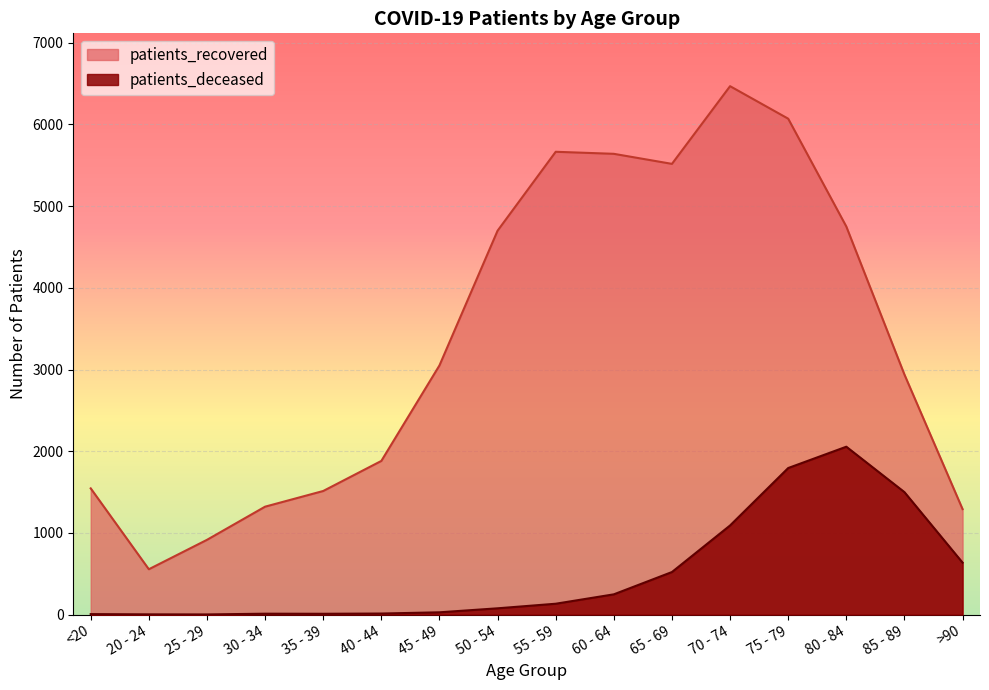

What is the approximate value of patients_recovered at 45 - 49?

3050